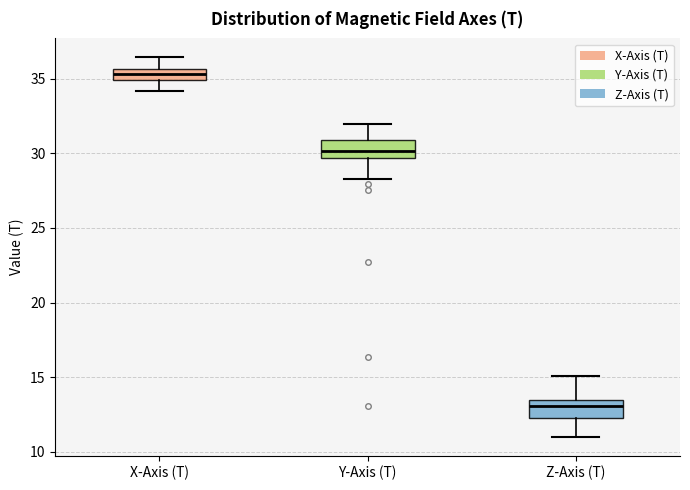

Which box's median line is the highest?

X-Axis (T)